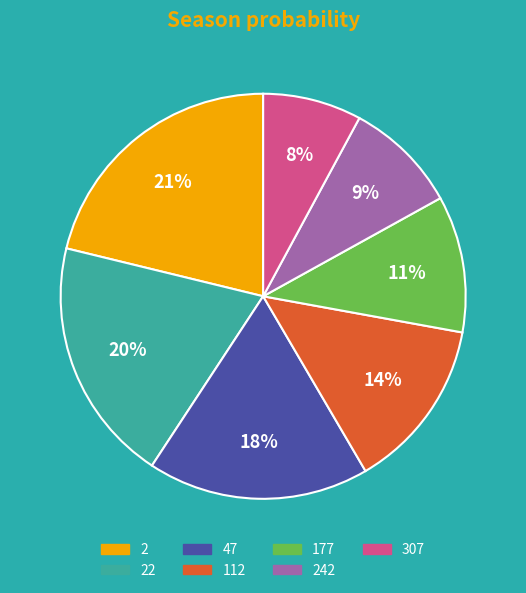

Combined, do 22 and 307 account for over 50%?

No